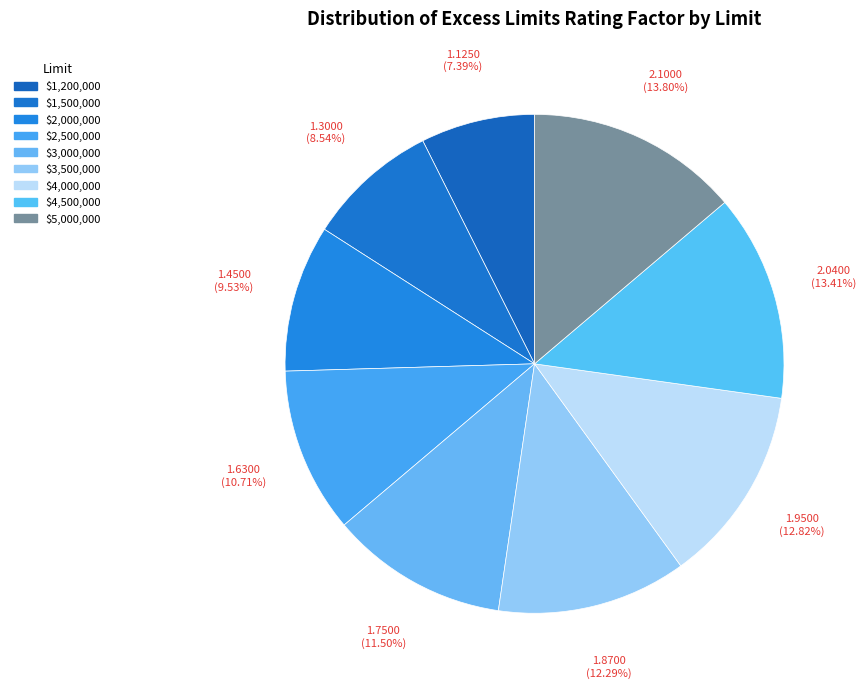

Does $4,500,000 account for over 50% of the chart?

No